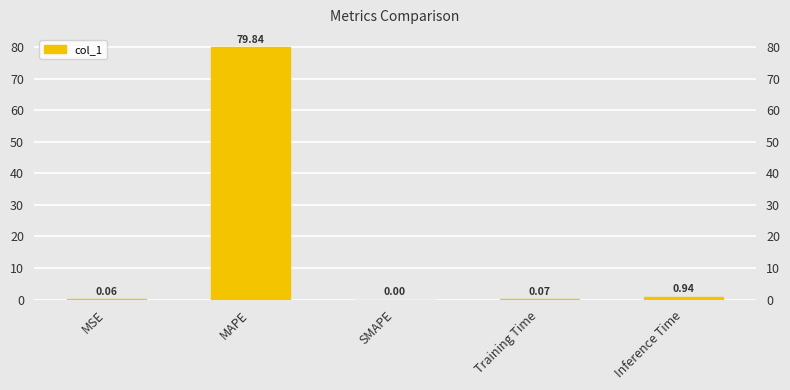

What is the label of the 4th bar from the right?

MAPE